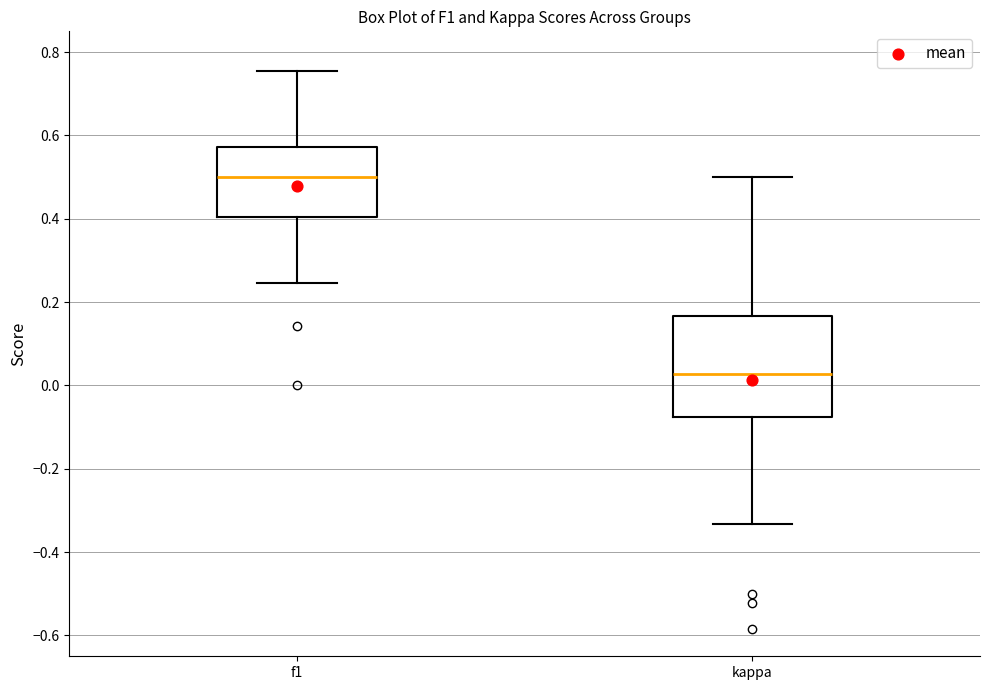

Where does the upper whisker of the box for kappa end on the y-axis? The values are not printed on the chart, so give them approximately, as read against the axis.

0.50